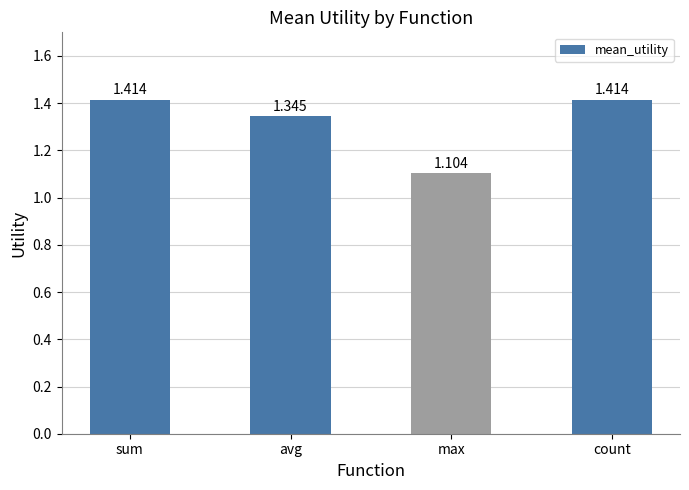

Between sum and avg, which is larger?

sum